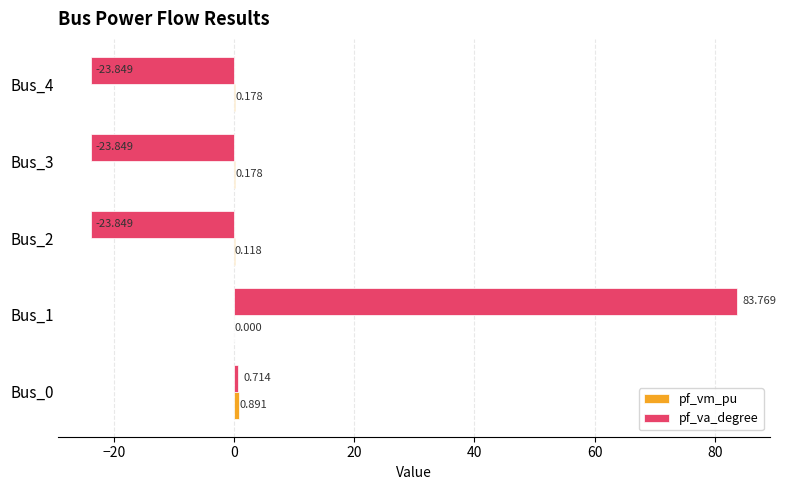

Which series has the largest total across all categories?

pf_va_degree